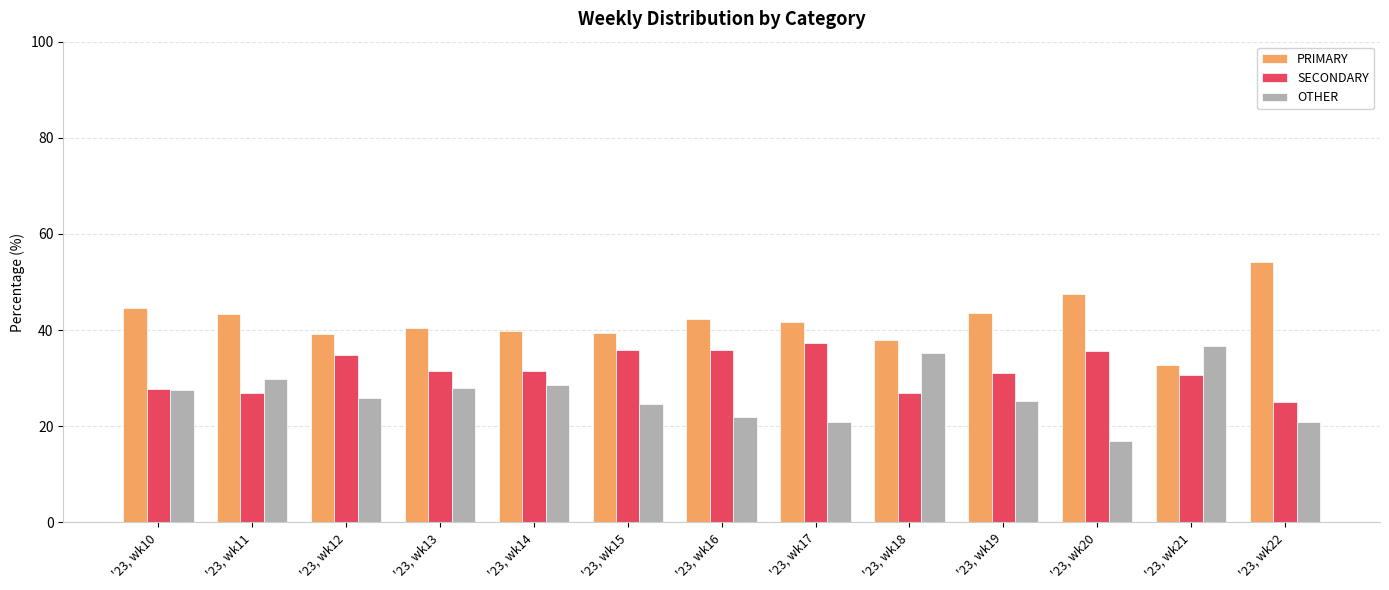

How many bars are there in each group?

3